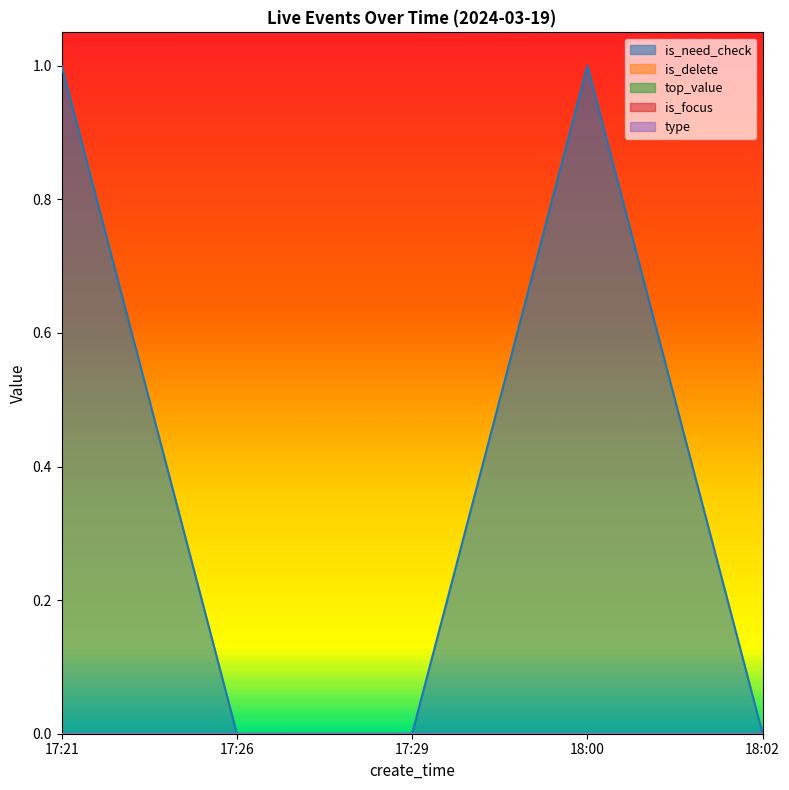

Does the chart have visible grid lines?

No